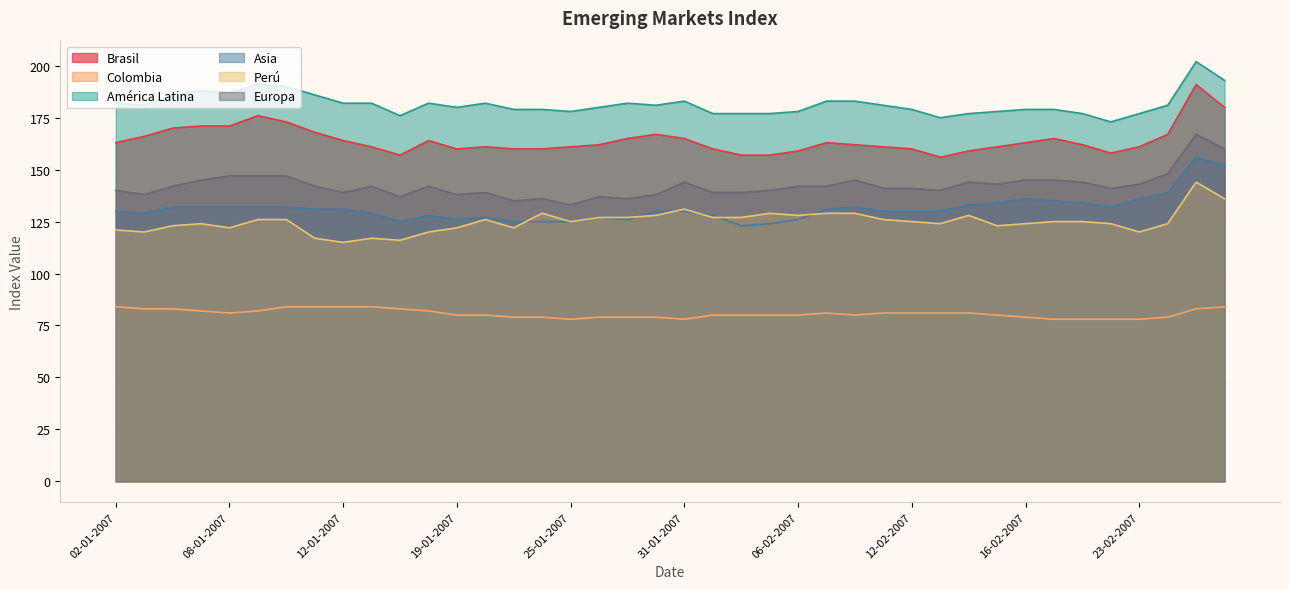

At which category does the chart reach its peak across all series?

27-02-2007